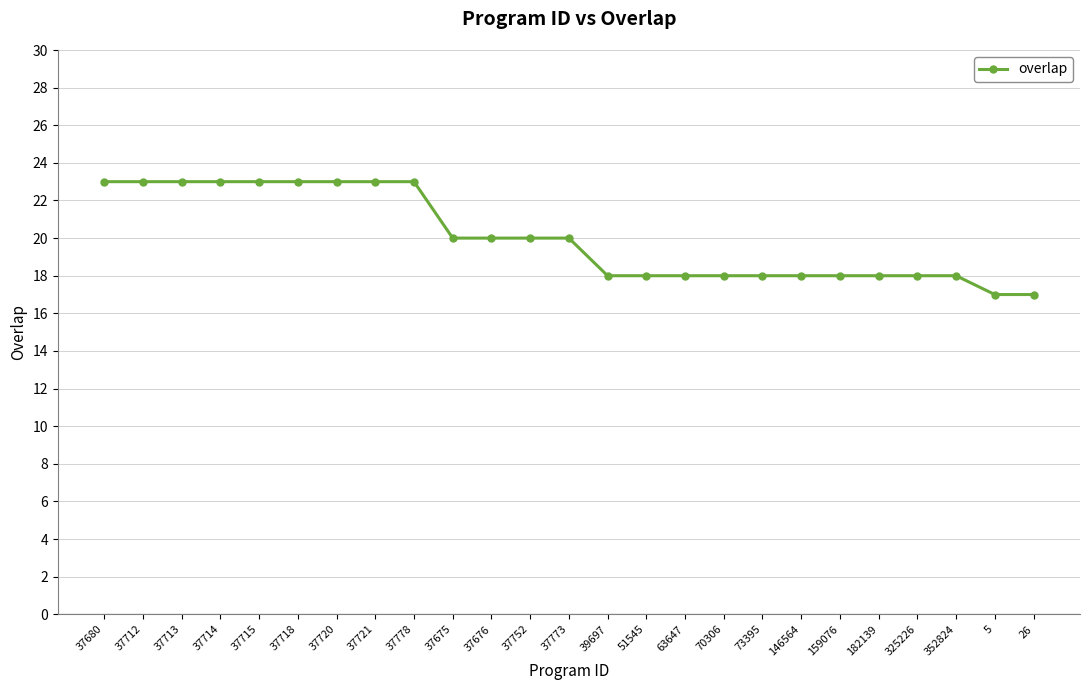

The chart shows a value of 11 at 37752. True or false?

False